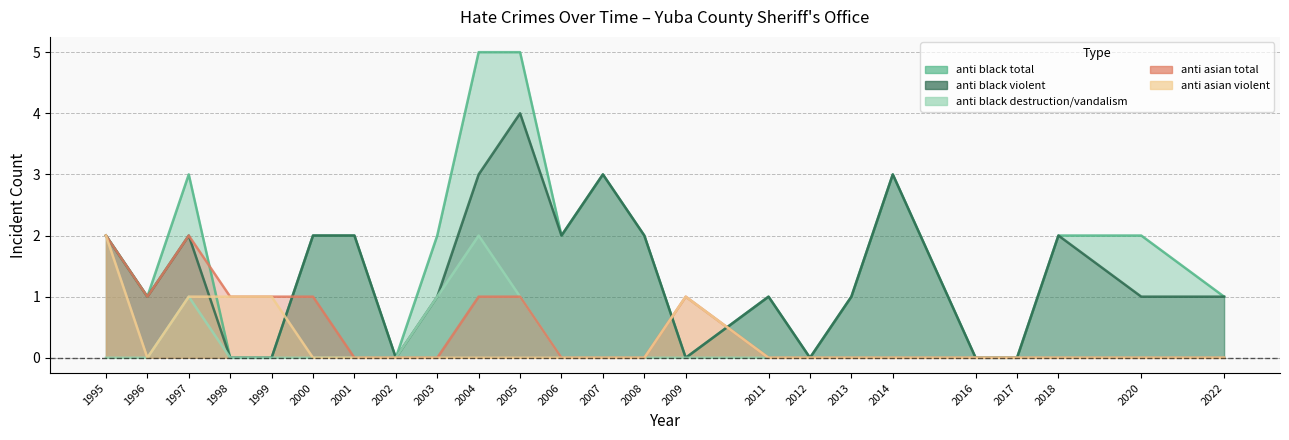

At which category is the sum across all series the highest?

2004